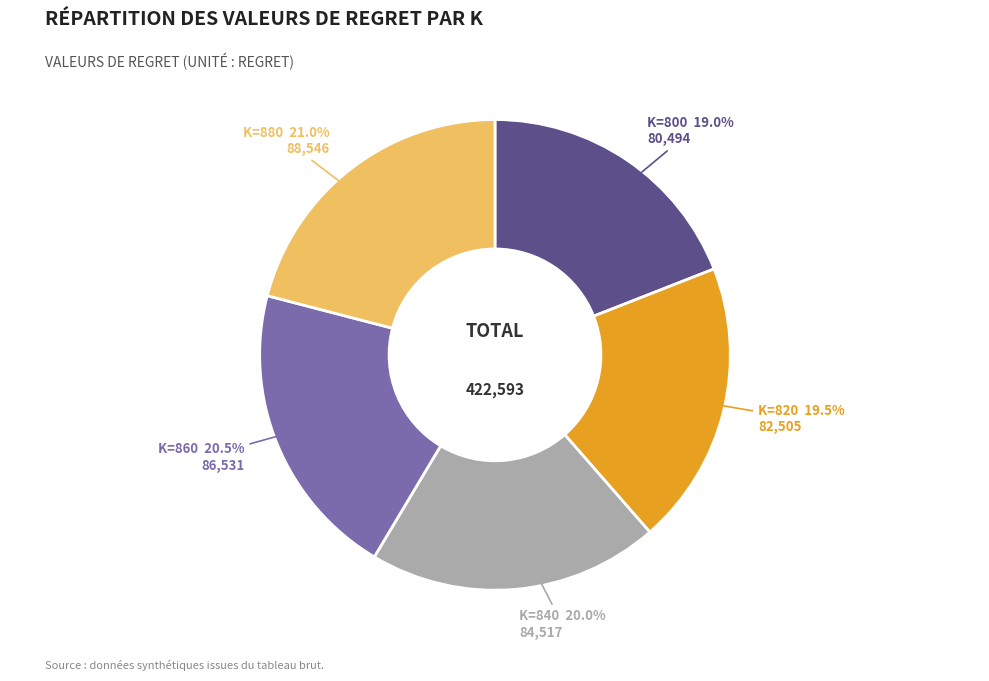

How much of the chart is everything except K=880?

79.0%